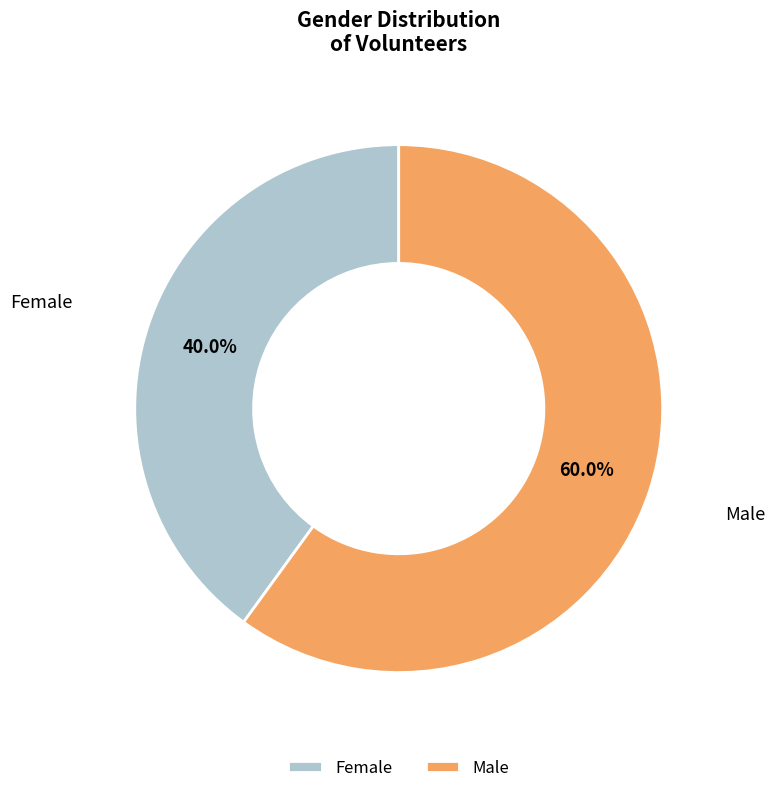

Is there a majority slice in this chart?

Yes